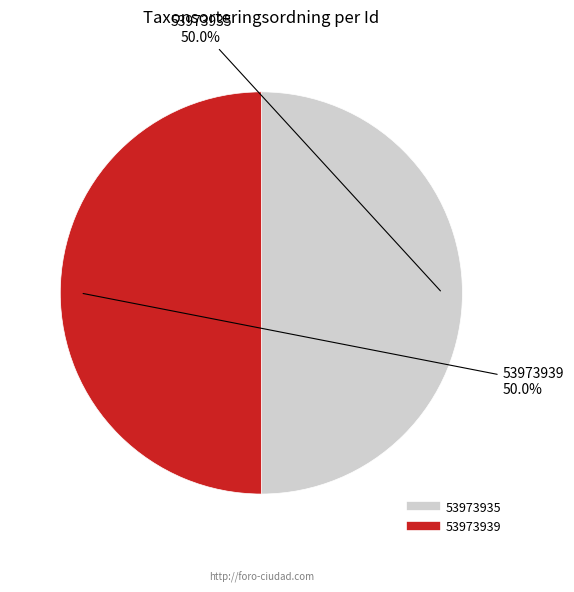

Count the number of slices in the pie.

2